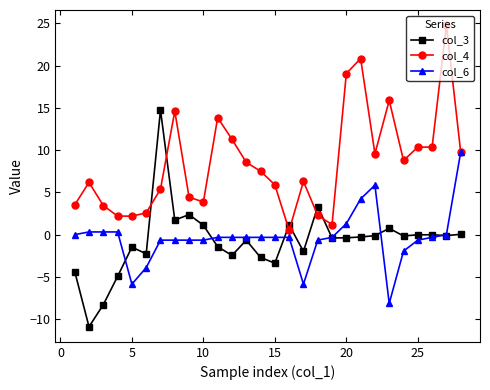

What is the maximum value shown in the chart?

24.8